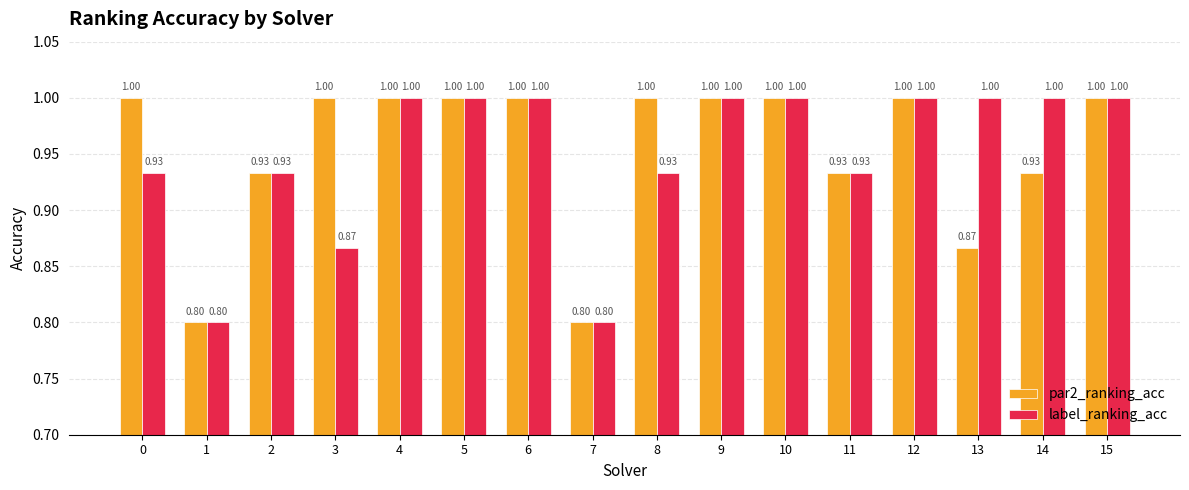

The value of label_ranking_acc at 6 is 1.0. True or false?

True